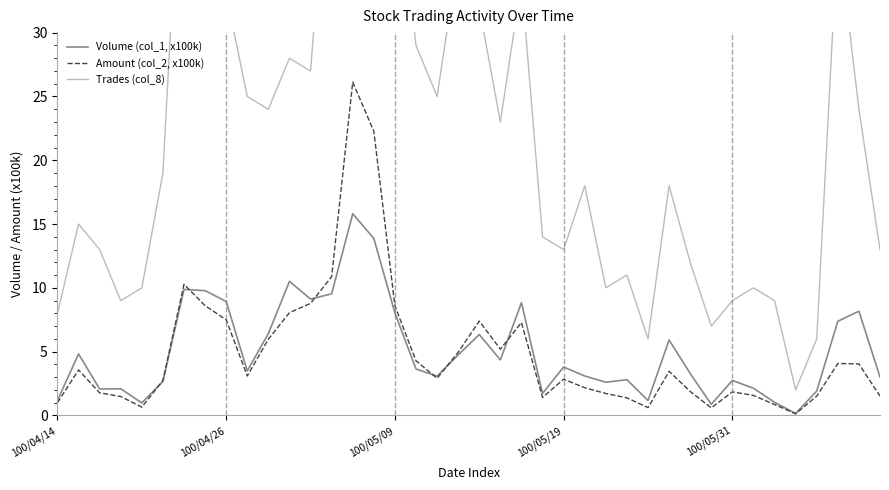

How many values in the Volume (col_1, x100k) series are below 3?

15